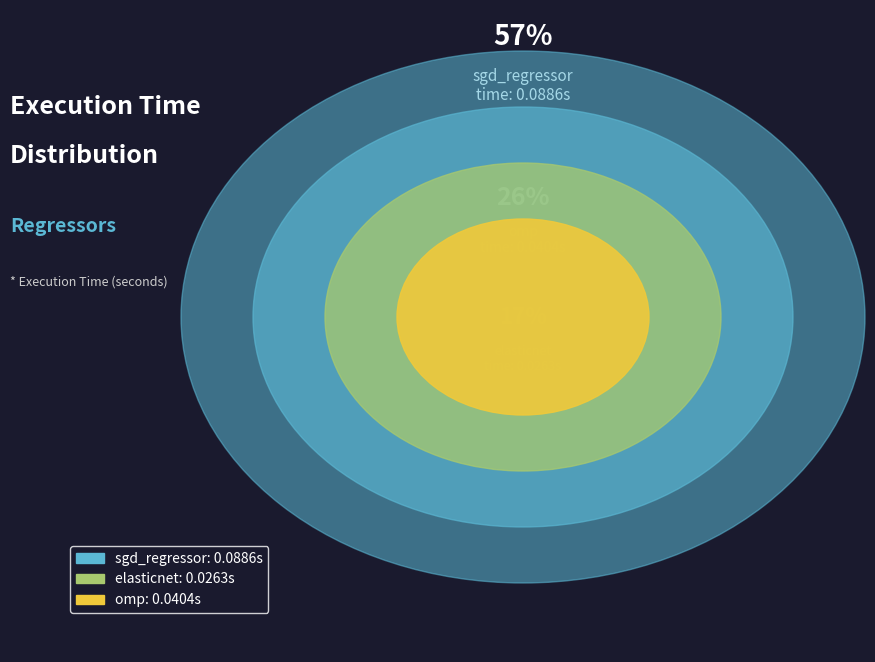

Which slice represents more than half of the pie?

sgd_regressor